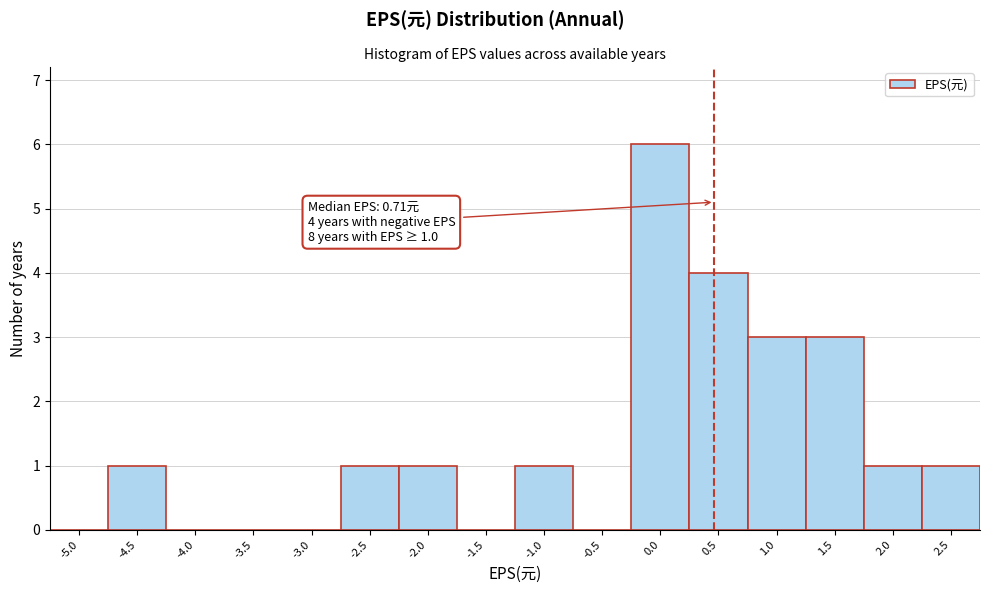

Reading left to right, transcribe all the data shown in this chart.

-5.0=0	-4.5=1	-4.0=0	-3.5=0	-3.0=0	-2.5=1	-2.0=1	-1.5=0	-1.0=1	-0.5=0	0.0=6	0.5=4	1.0=3	1.5=3	2.0=1	2.5=1